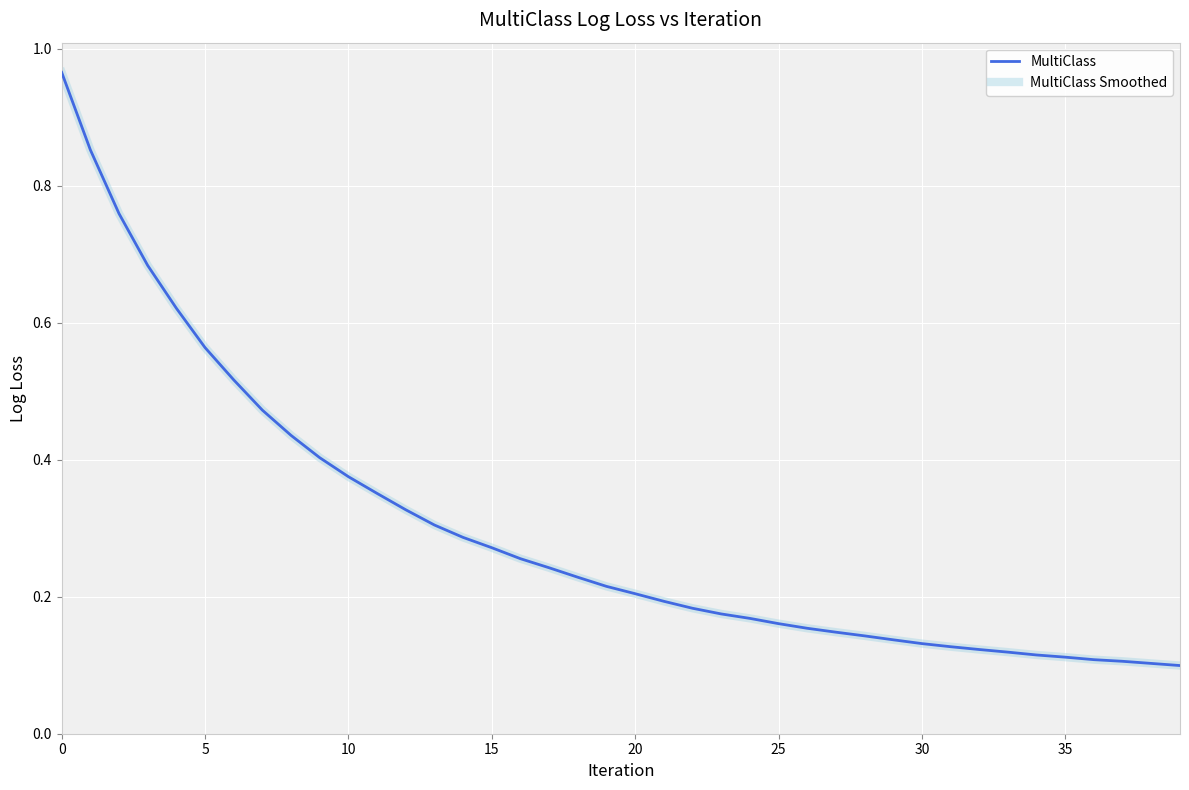

What is the minimum value for MultiClass?

0.1